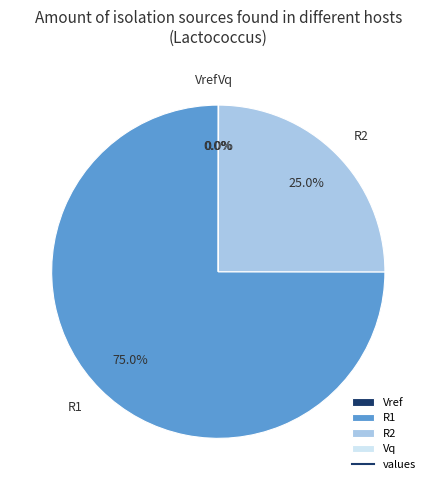

What is the ratio of the value at R1 to the value at R2?

3.0